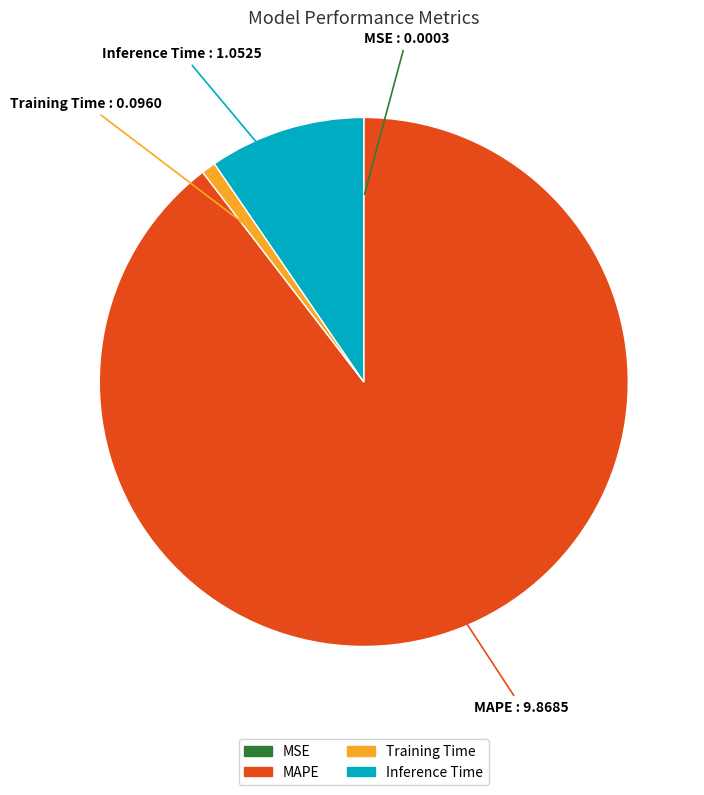

Which category has the biggest portion of the pie?

MAPE